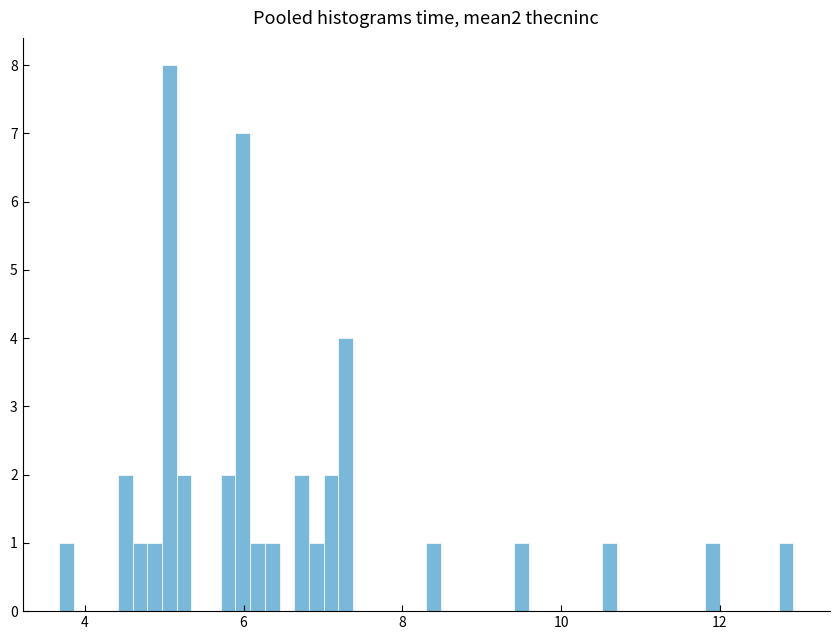

Around what value on the x-axis is the tallest bar? Give the approximate position of its centre, as read against the axis.

5.0